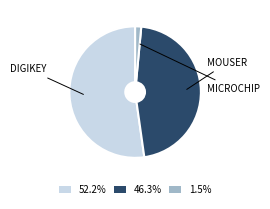

Approximately how many times larger is the value at 46.3% compared to 52.2%?

0.9